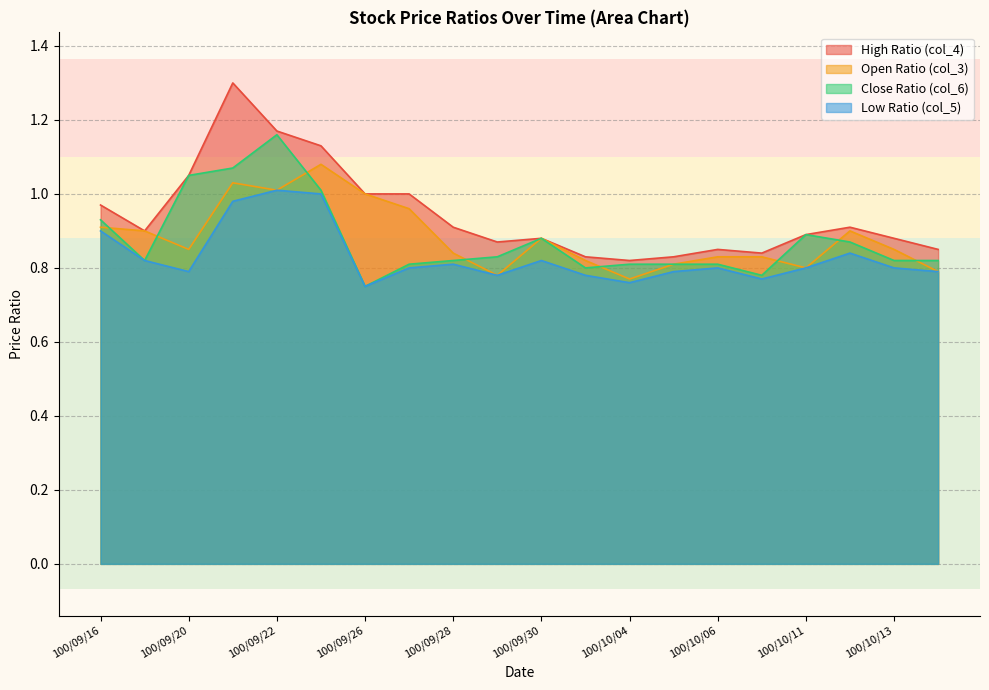

How many data points does each series have?

20